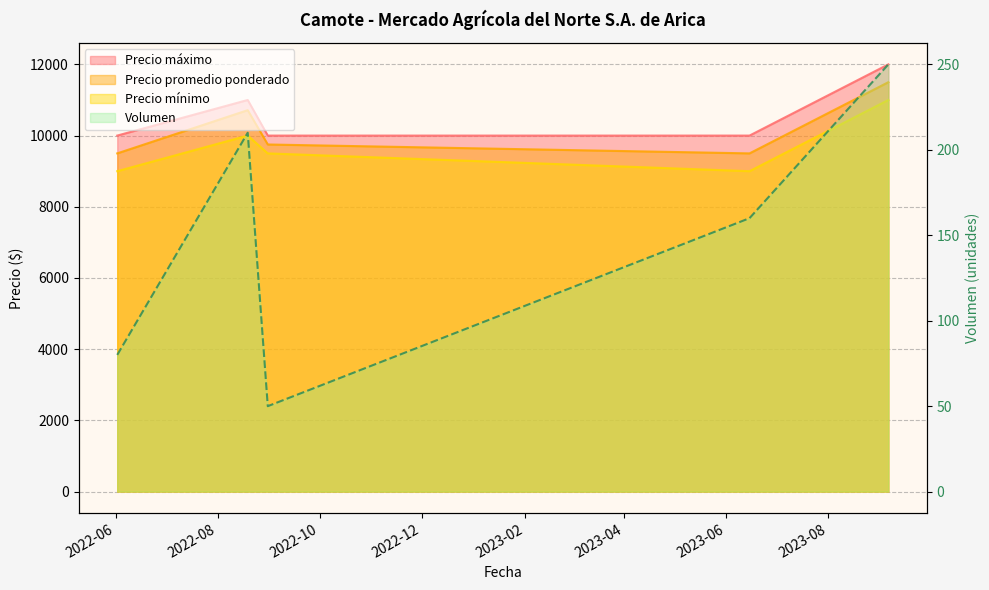

How many data points does each series have?

5